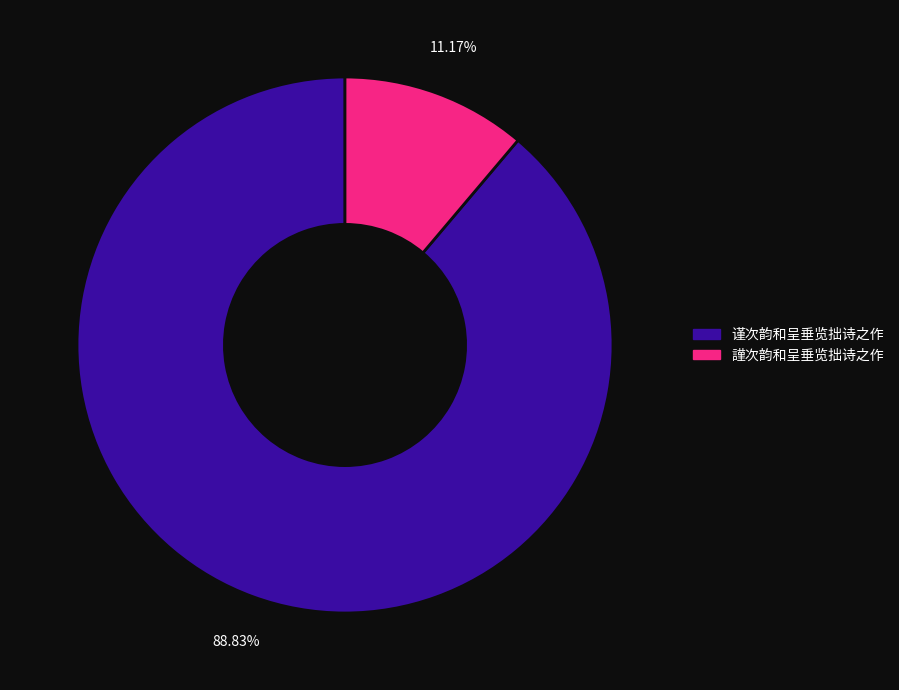

Which category has the biggest portion of the pie?

谨次韵和呈垂览拙诗之作